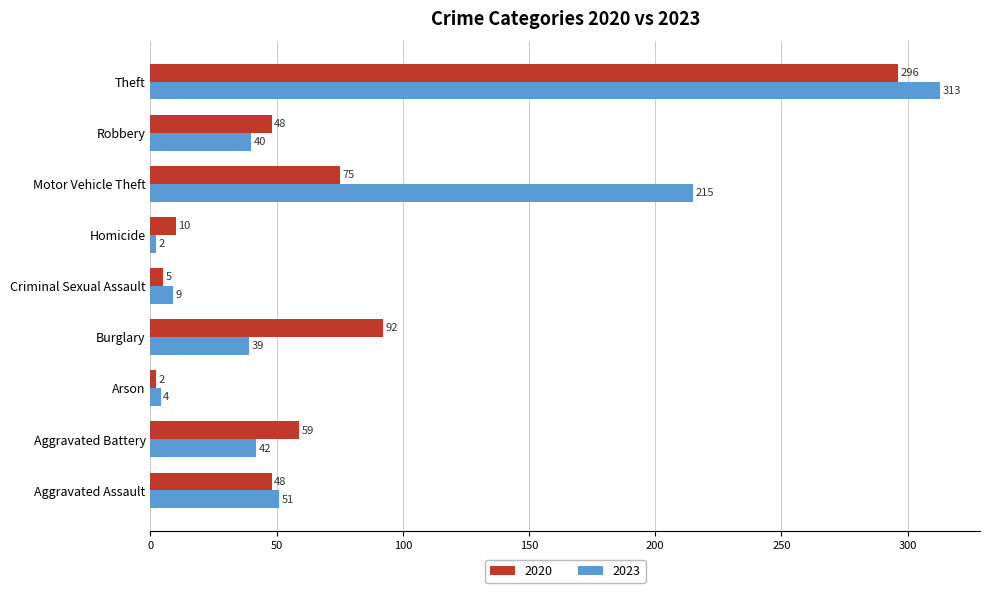

At which category is the sum across all series the highest?

Theft